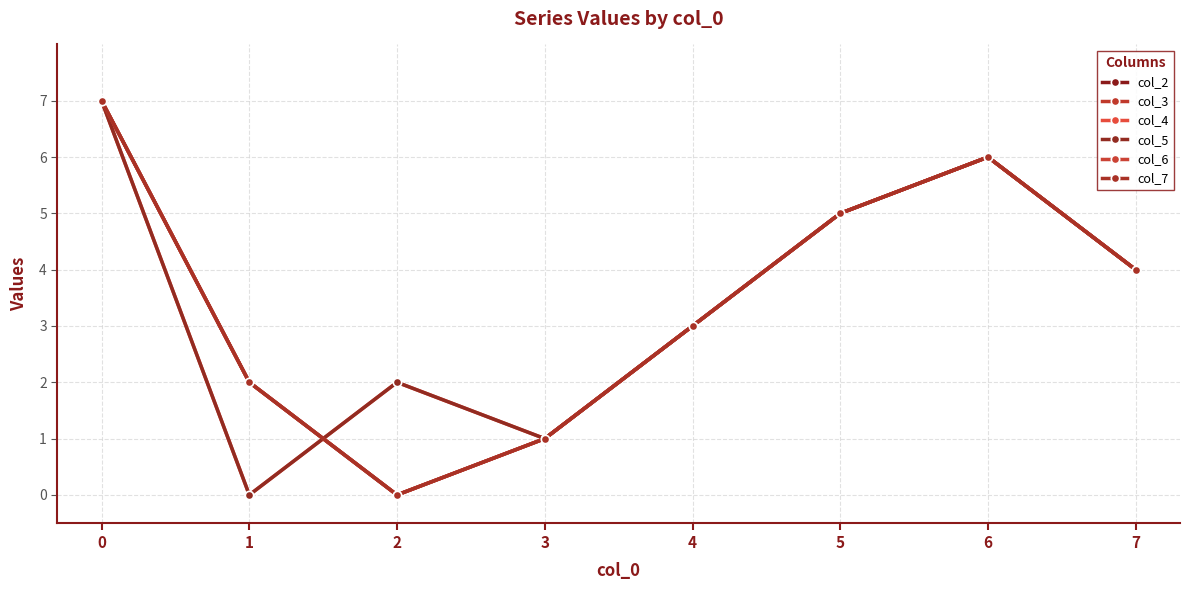

Does the chart have visible grid lines?

Yes